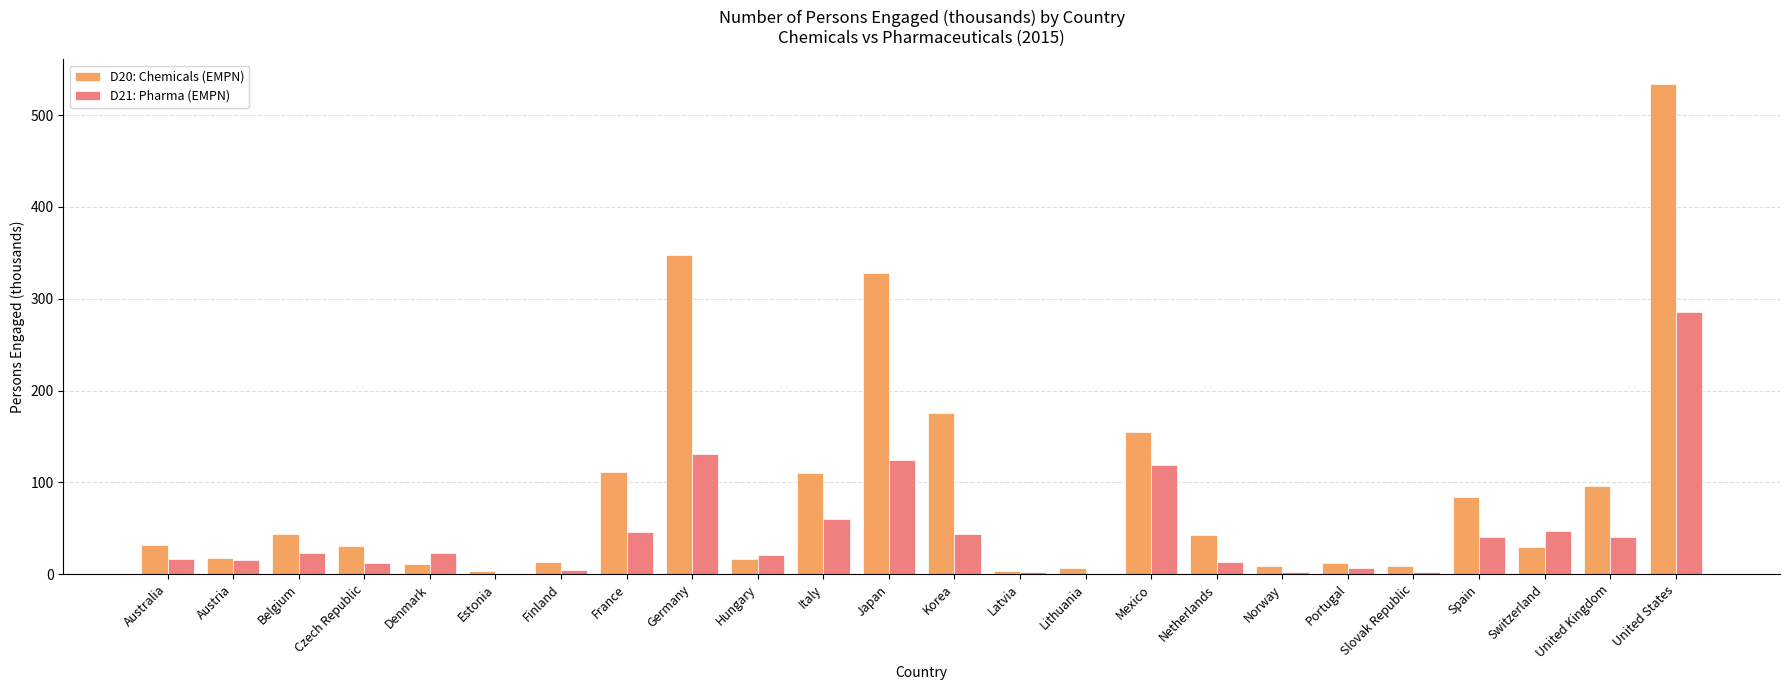

The D21: Pharma (EMPN) series shows 19.0 at Spain. True or false?

False